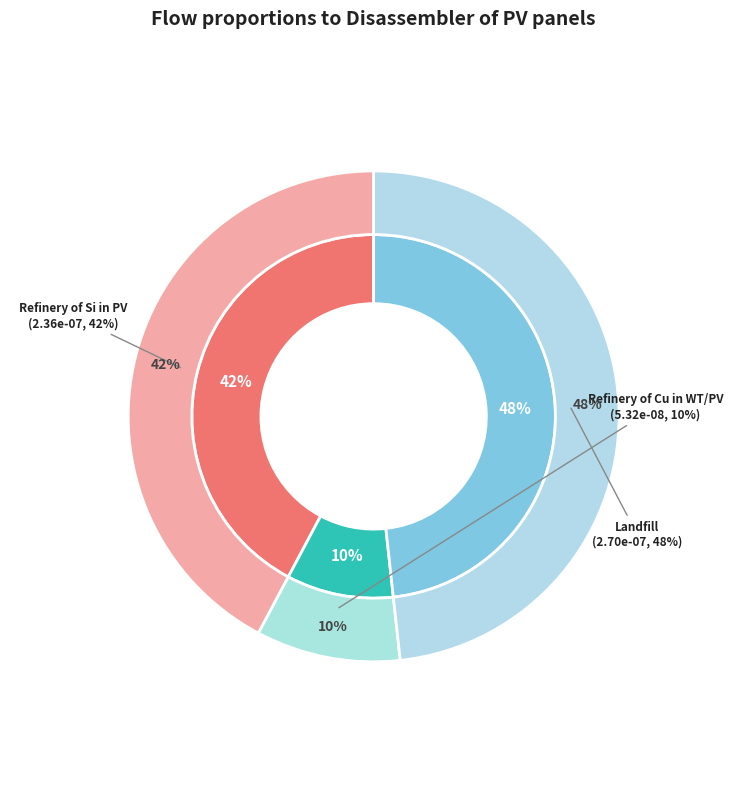

Which slice is the largest?

Landifill